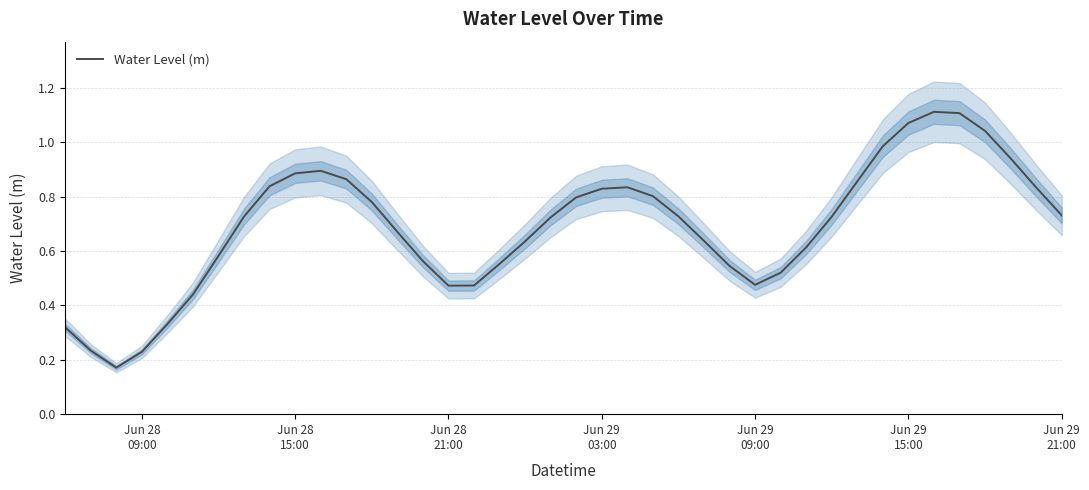

True or false: there are more than 2 points higher than both neighbors.

True